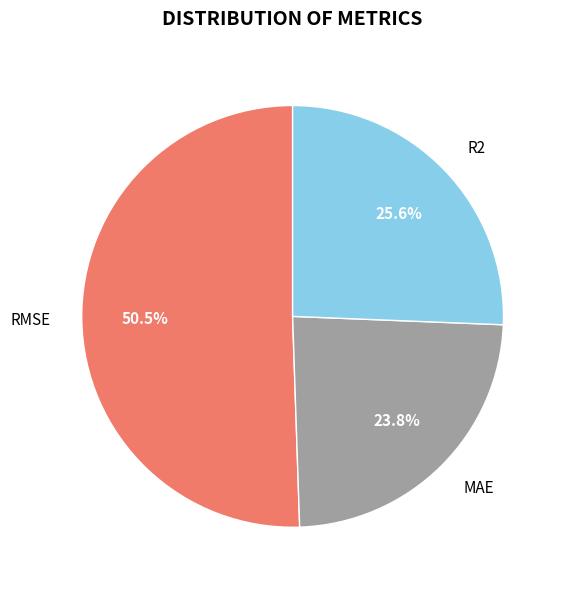

Between R2 and RMSE, which is larger?

RMSE